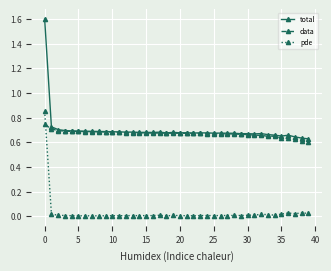

What are all the series names shown in the legend?

total, data, pde